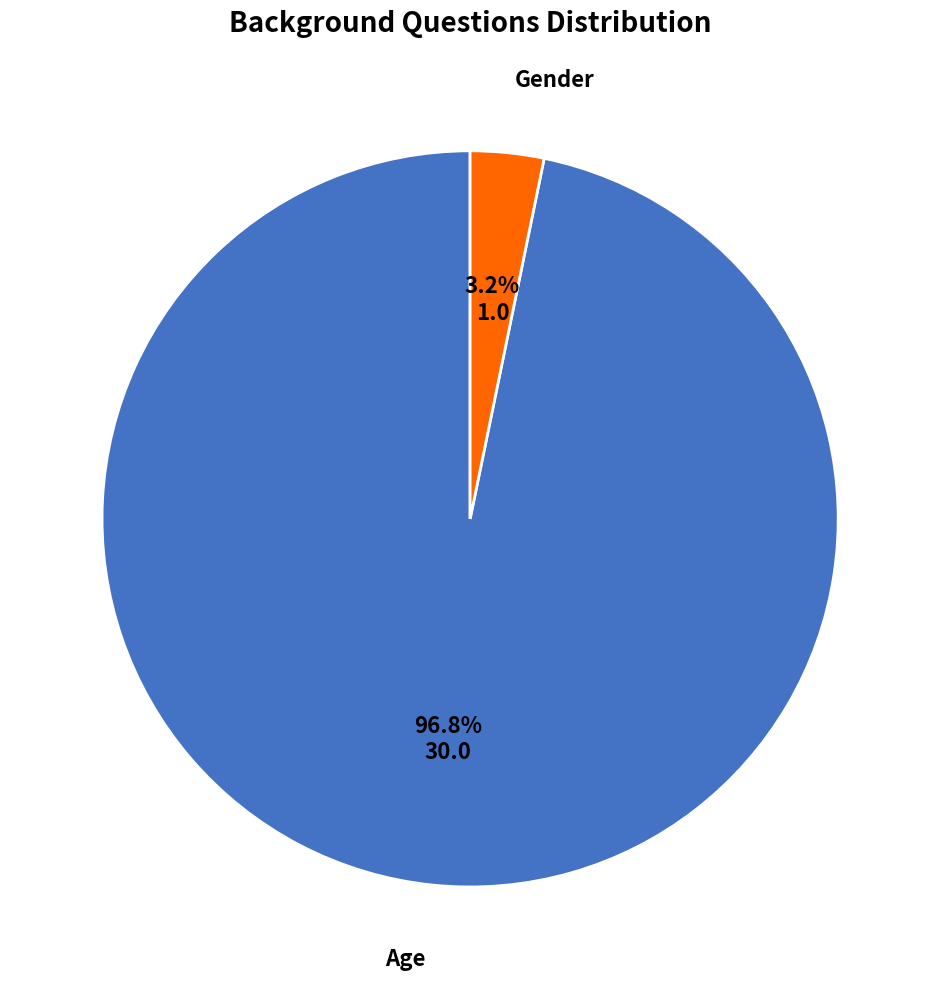

True or false: Age accounts for 85% of the total.

False